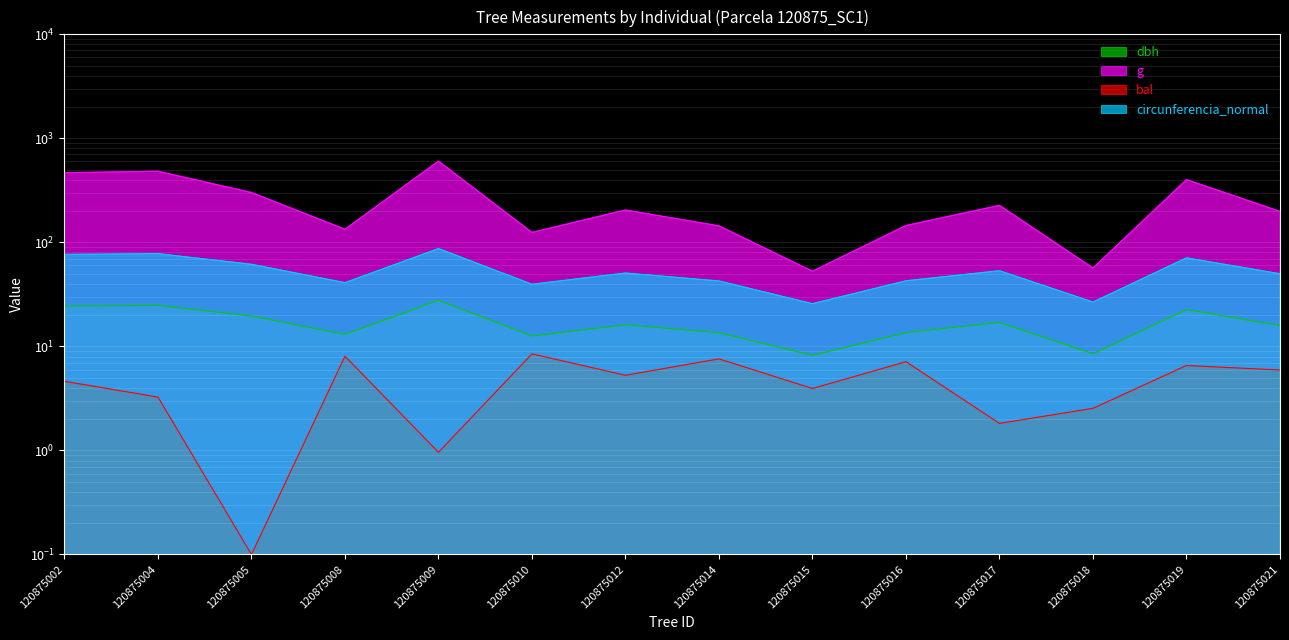

True or false: dbh and circunferencia_normal cross at least once.

False